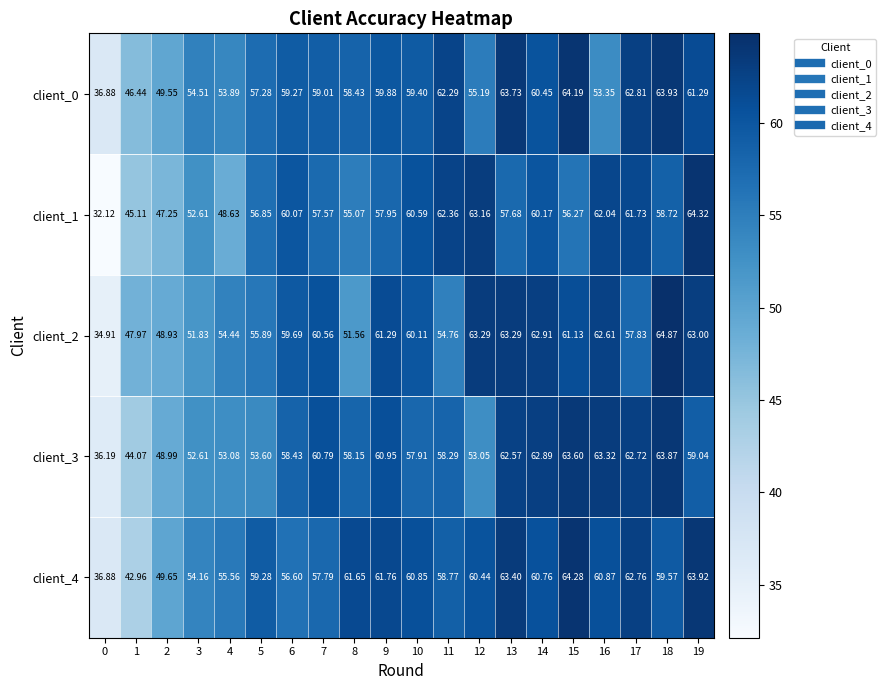

Is the value of client_3 at 6 greater than the value of client_2 at 14?

No